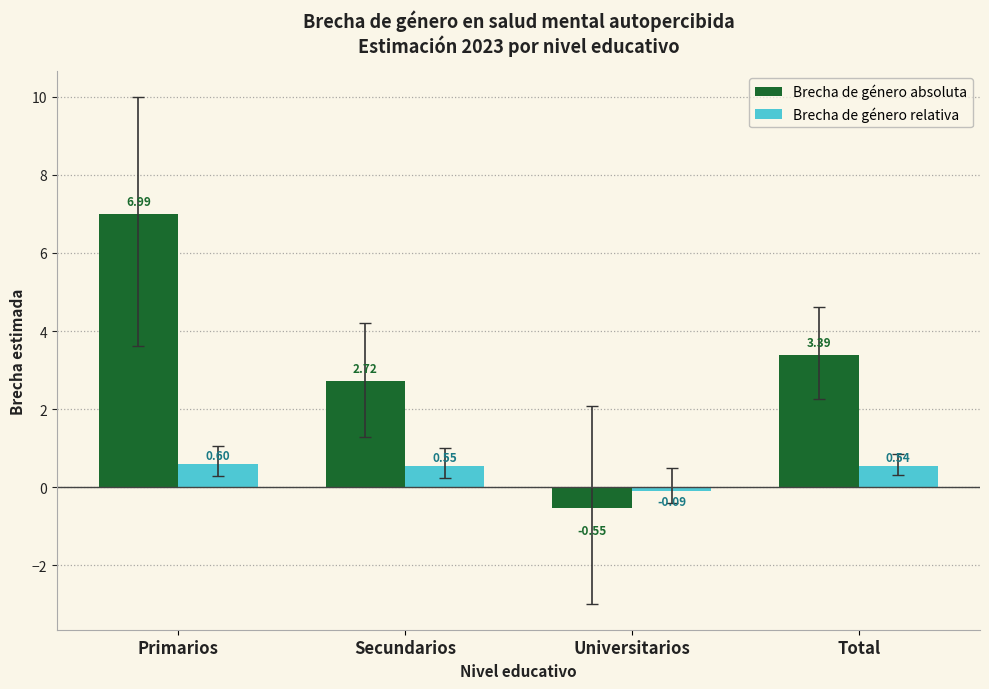

Rank the series at Secundarios from highest to lowest value.

Brecha de género absoluta, Brecha de género relativa